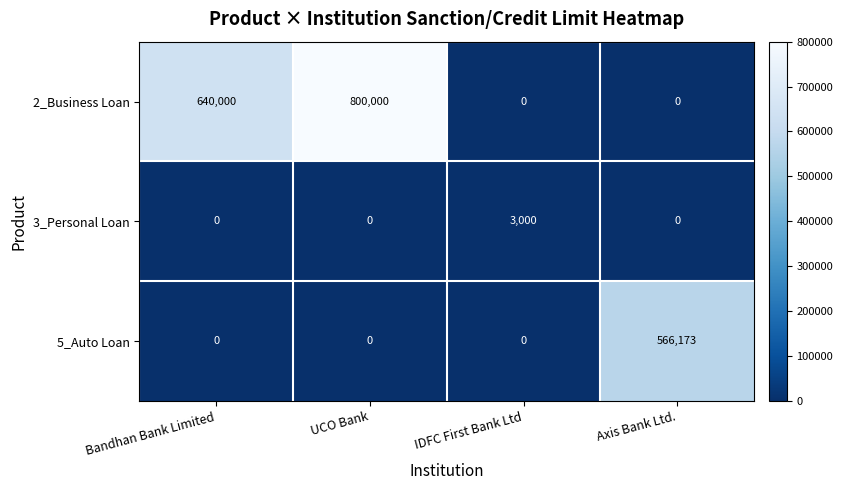

What is the difference between the maximum and second lowest values in the 3_Personal Loan series?

3000